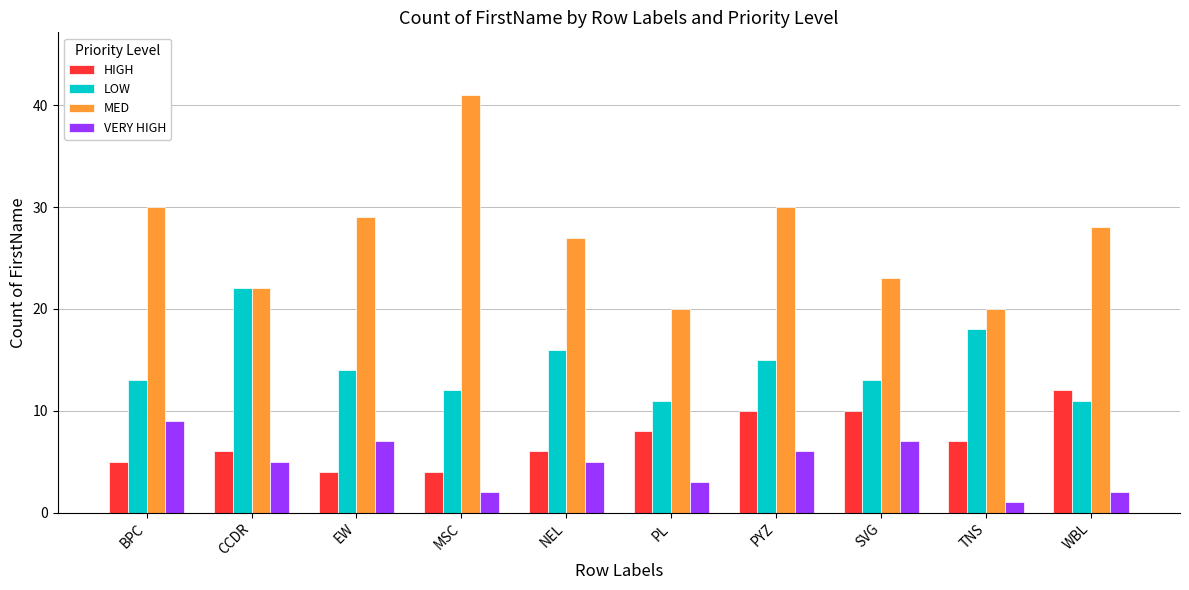

What are all the series names shown in the legend?

HIGH, LOW, MED, VERY HIGH